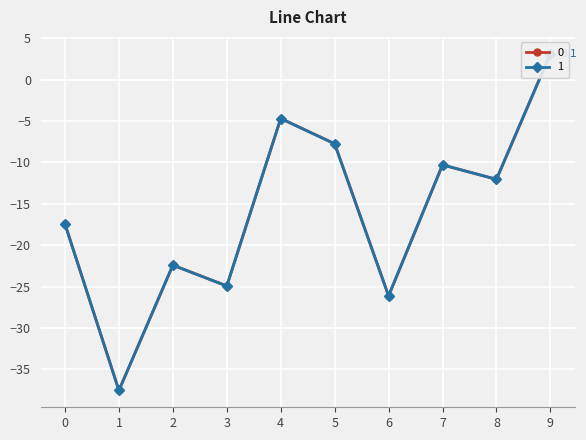

How many positive values does the 1 series have?

1